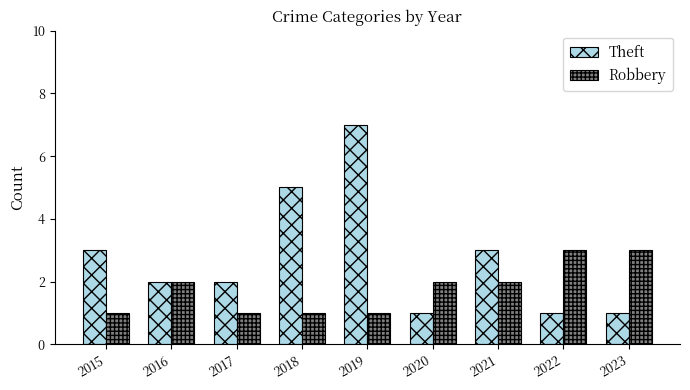

How many groups of bars are there?

9